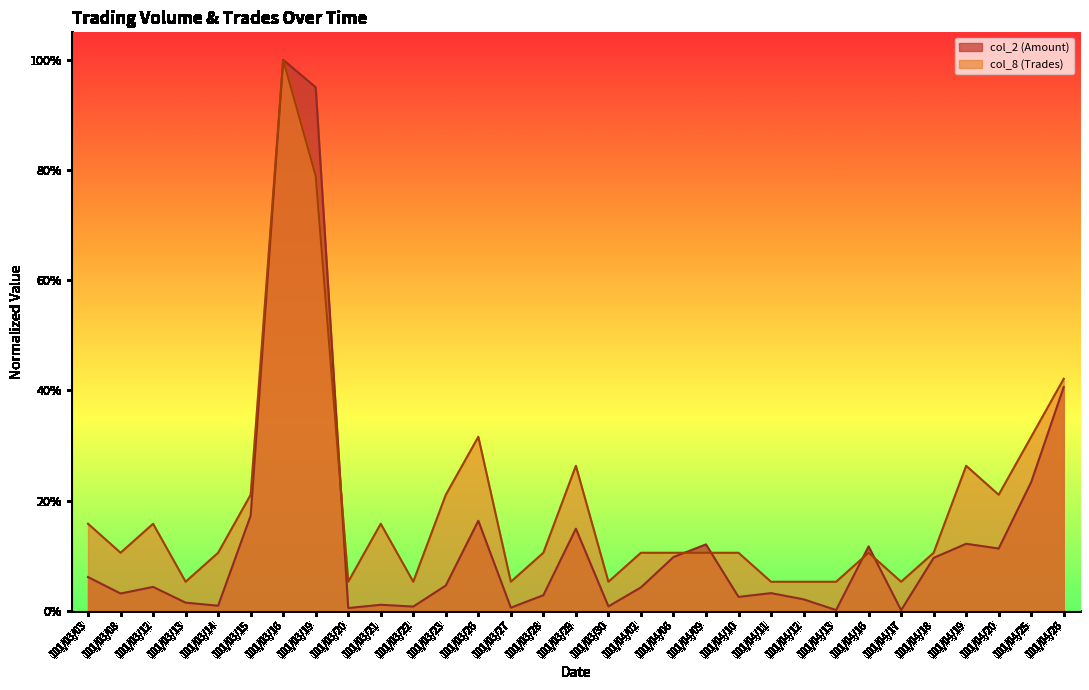

At which label is col_2 (Amount) closest to 0?

101/04/17